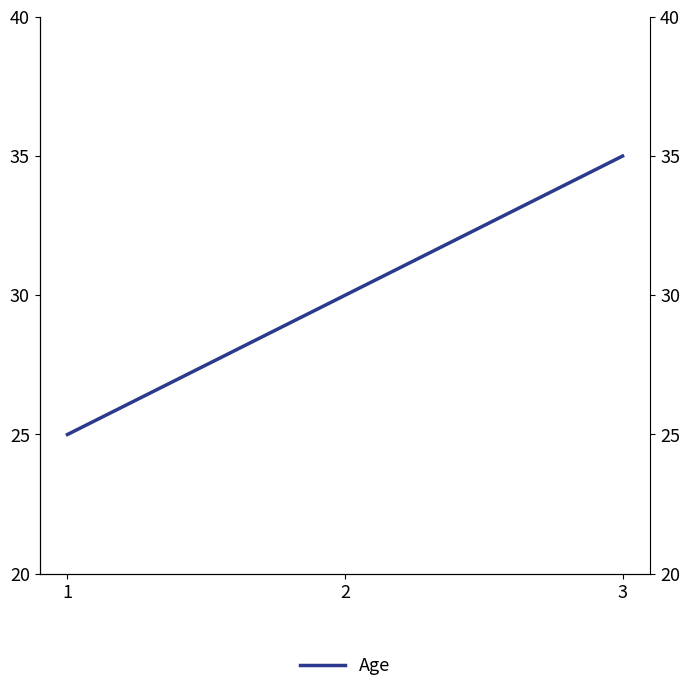

What is the value of the 1st point from the left?

25